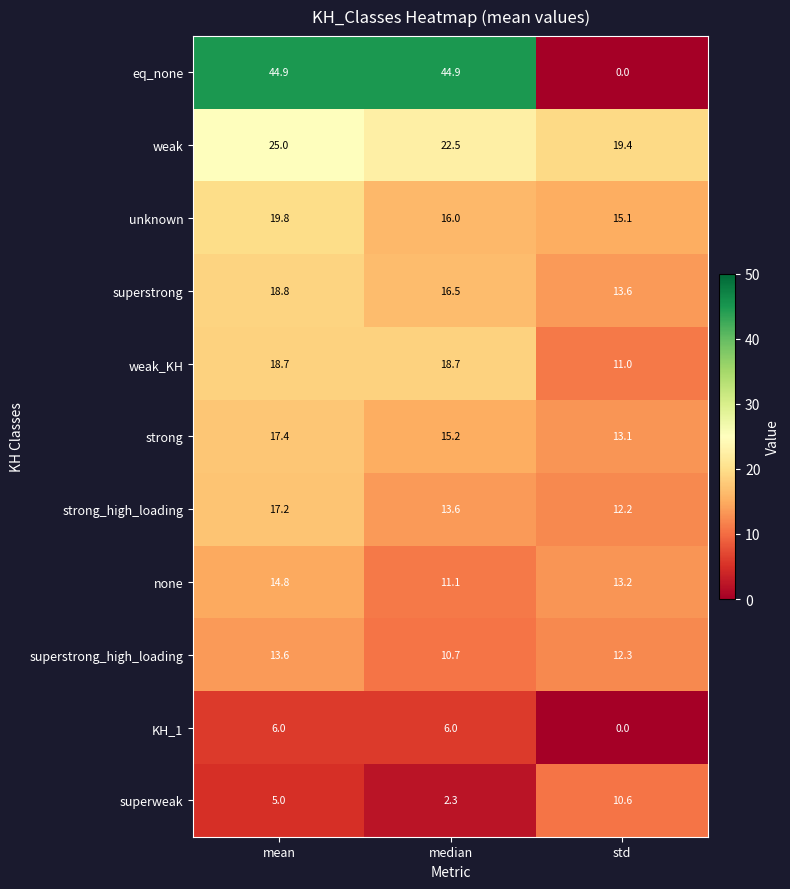

Read the superstrong value at median.

16.5